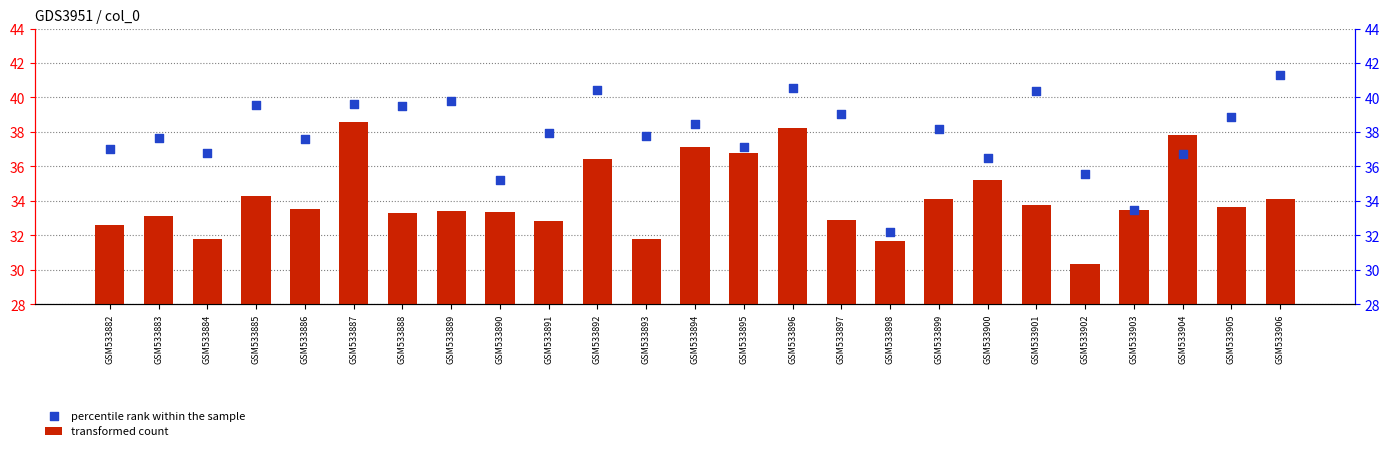

Is the value of transformed count at GSM533893 greater than the value of percentile rank within the sample at GSM533906?

No